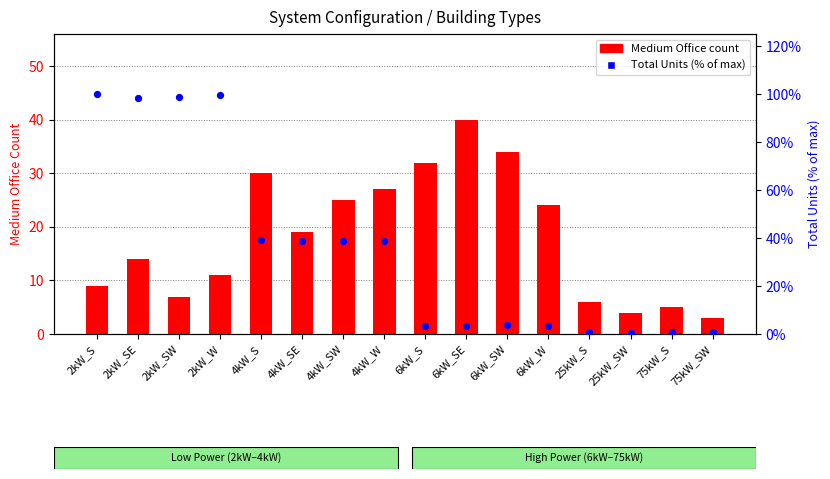

At how many categories does at least one series exceed 88?

4